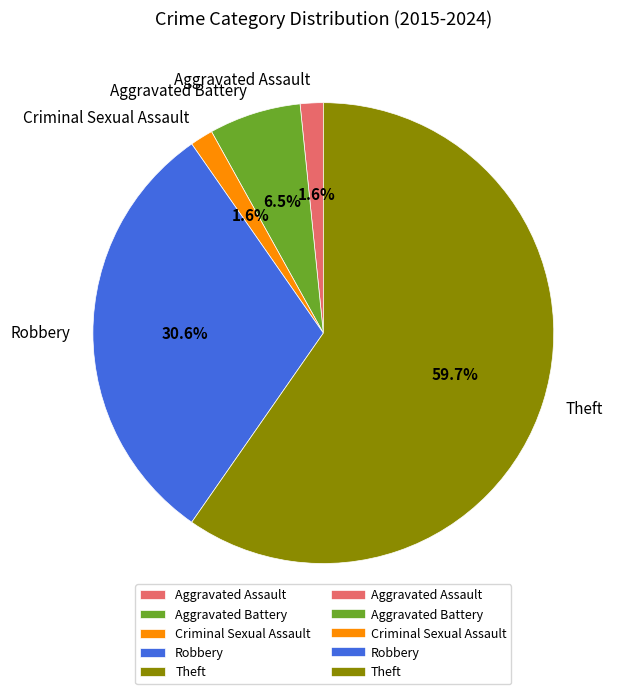

What percentage is the Criminal Sexual Assault slice, to the nearest percent?

2%